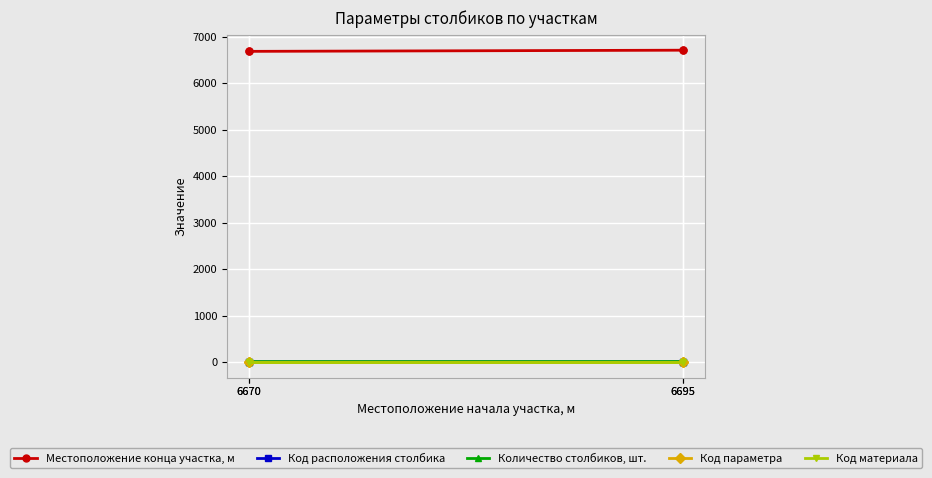

Where is Код расположения столбика nearest to the value 1?

6670